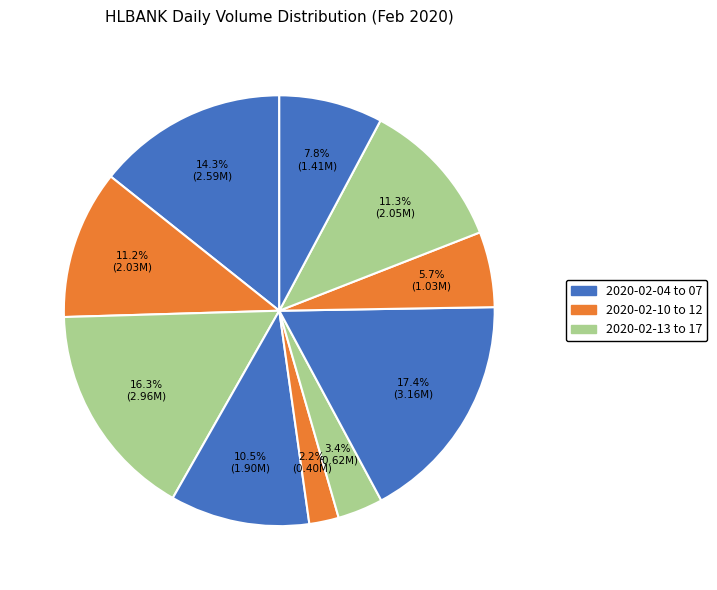

How many slices are in this pie chart?

10